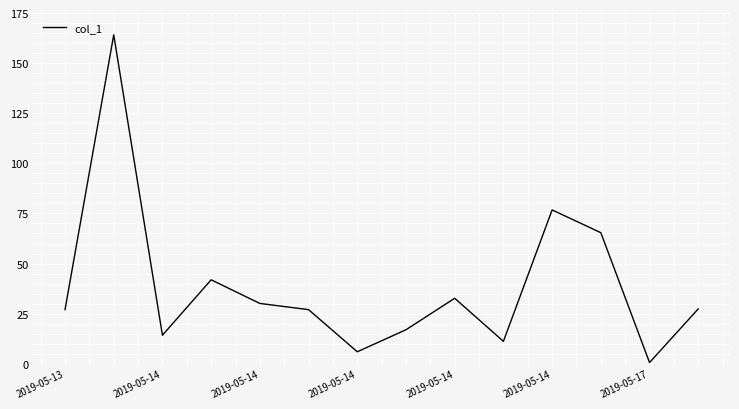

Does the chart have visible grid lines?

Yes